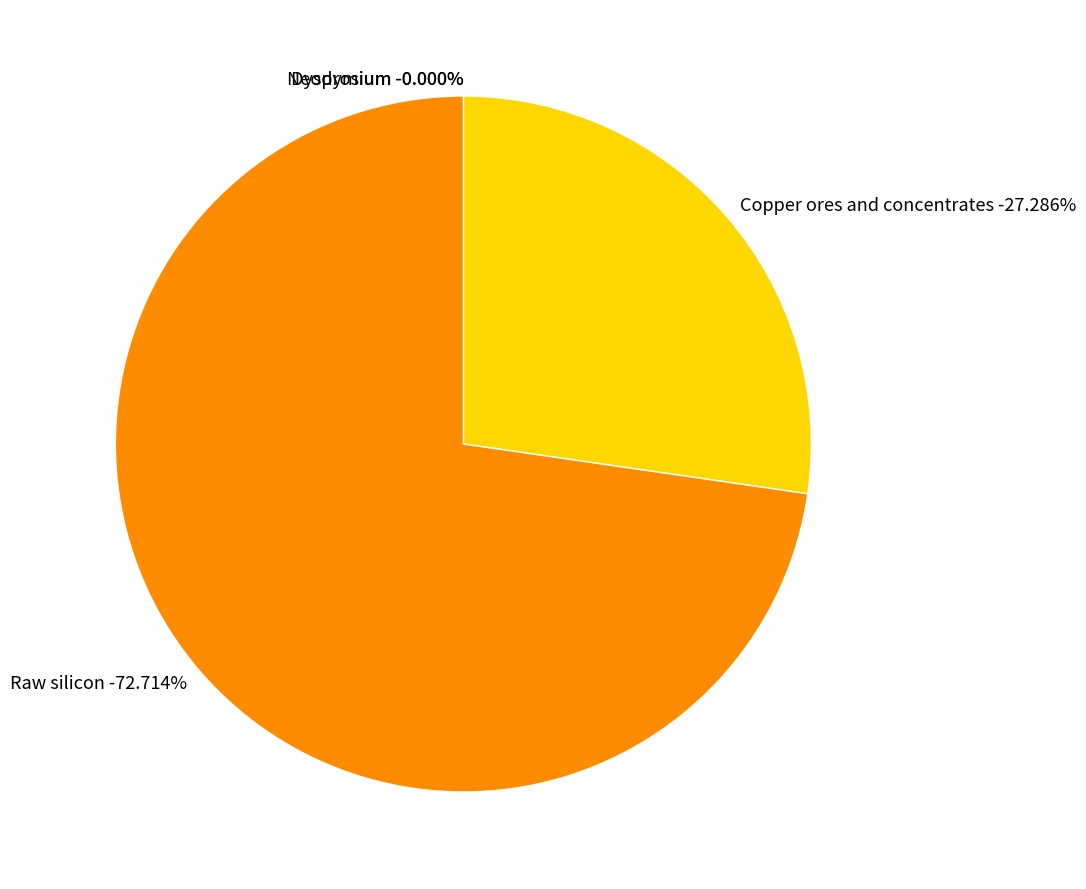

Which category has the biggest portion of the pie?

Raw silicon